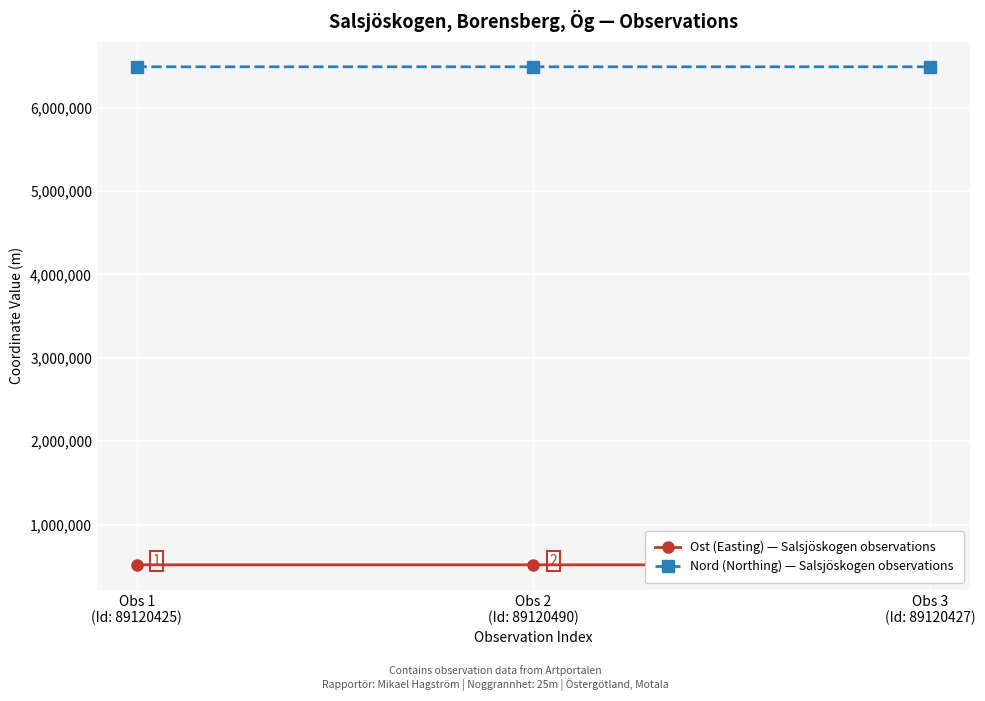

What is the difference between the Ost (Easting) — Salsjöskogen observations values at Obs 2
(Id: 89120490) and Obs 3
(Id: 89120427)?

5.1